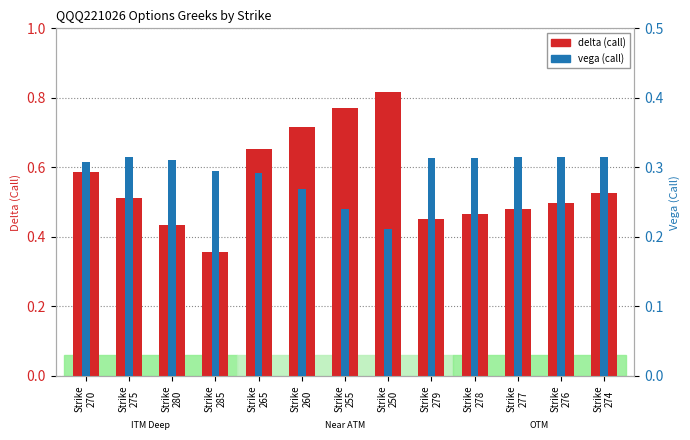

Count the vega values in the range 0 to 1.

13